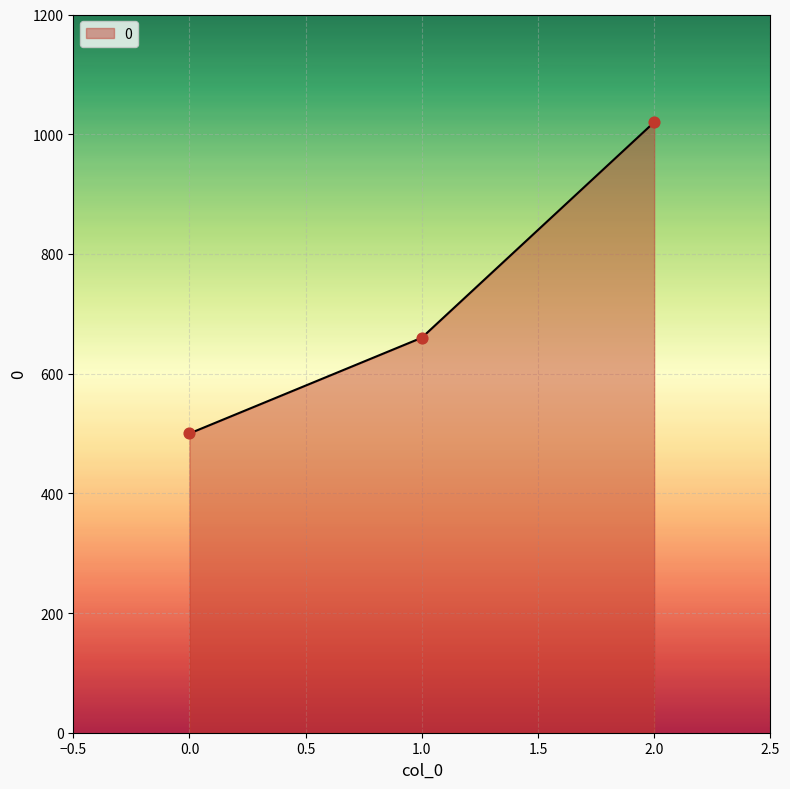

What is the change in value from 0.0 to 1.0?

+160